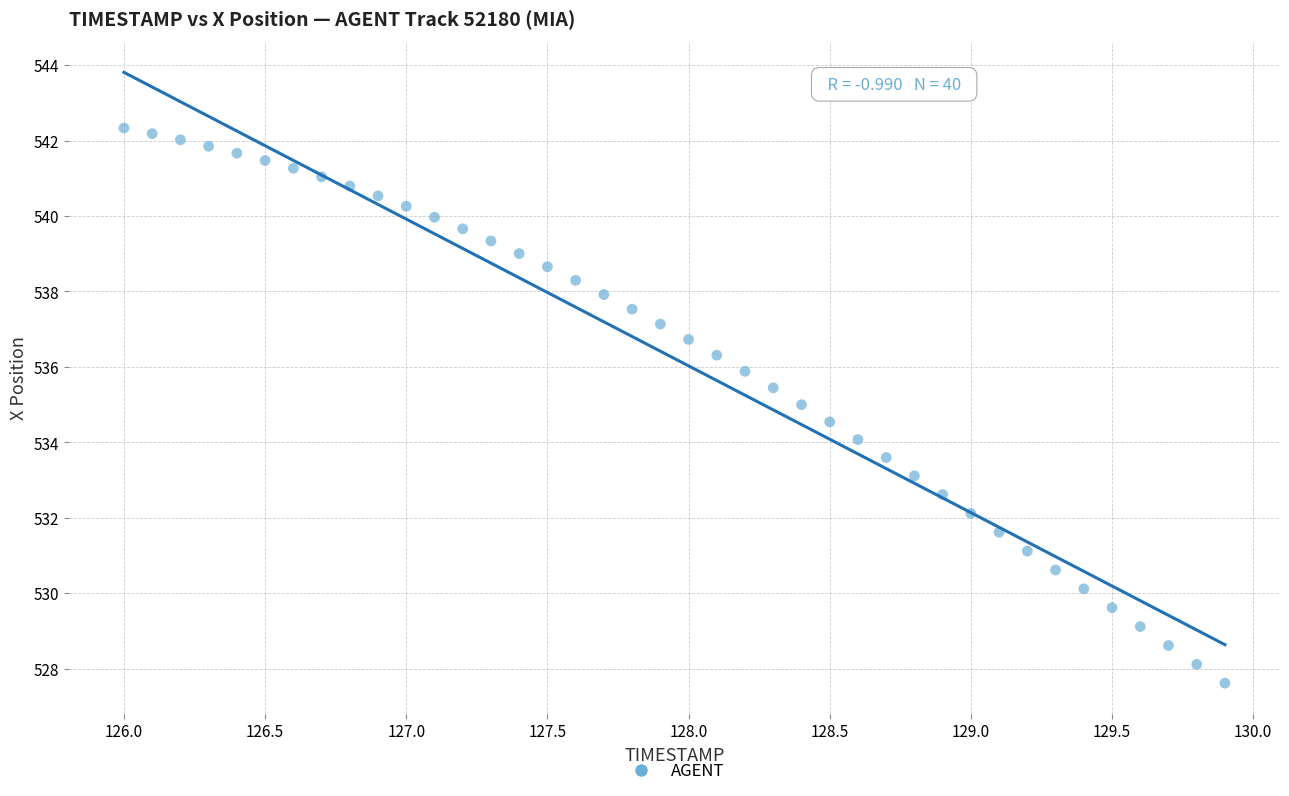

What is the range of X values (max minus min)?

3.9